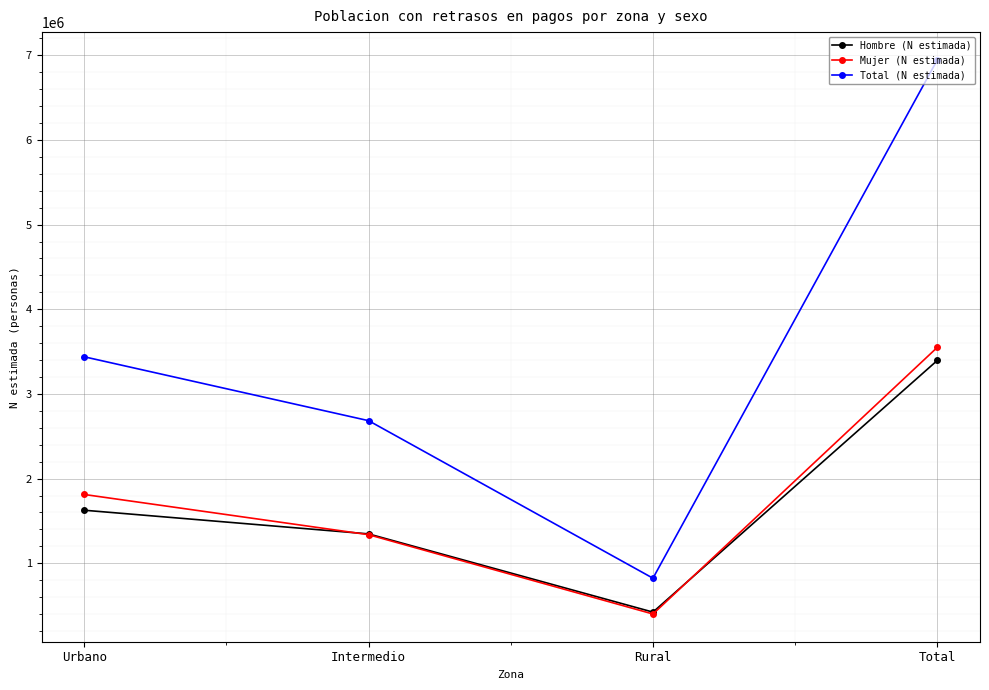

What position from the left is Urbano?

1